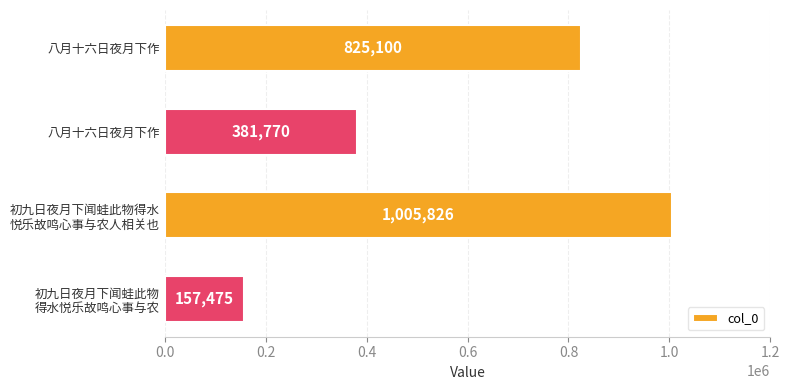

Are the bars horizontal?

Yes